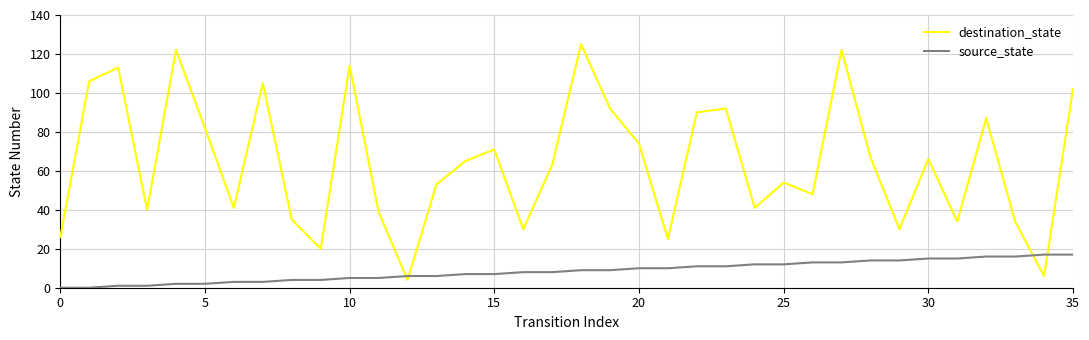

How many interior local peaks does the destination_state series have?

11